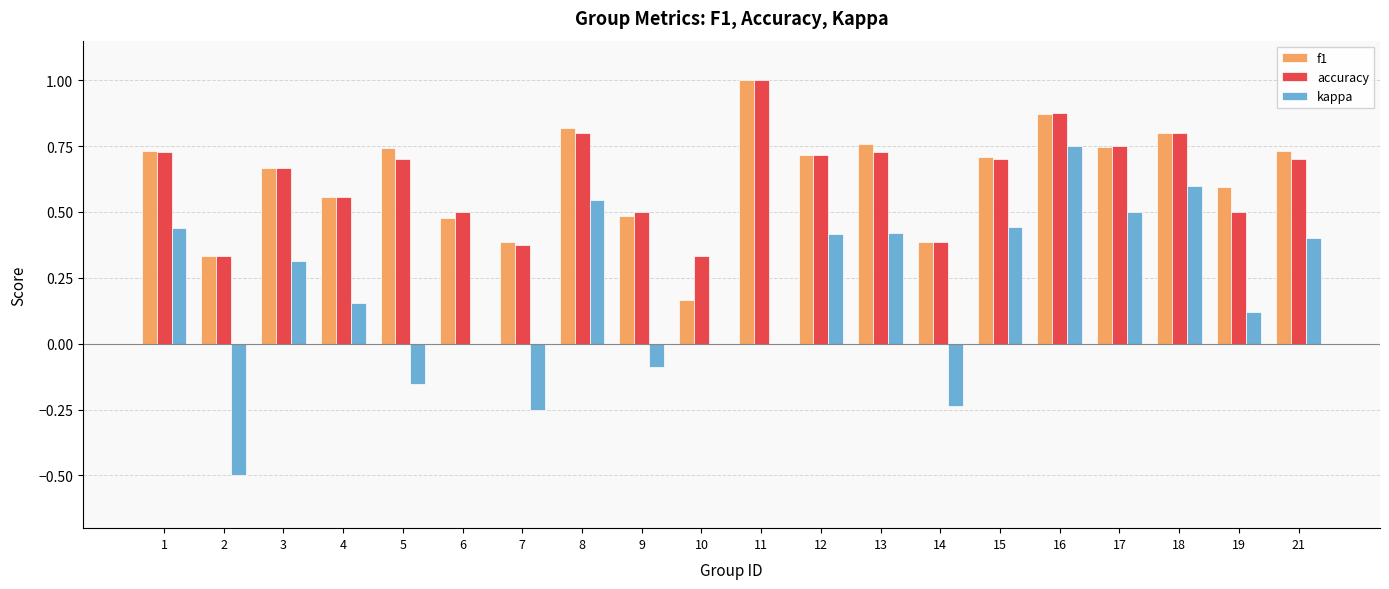

The value of accuracy at 17 is 0.8. True or false?

True